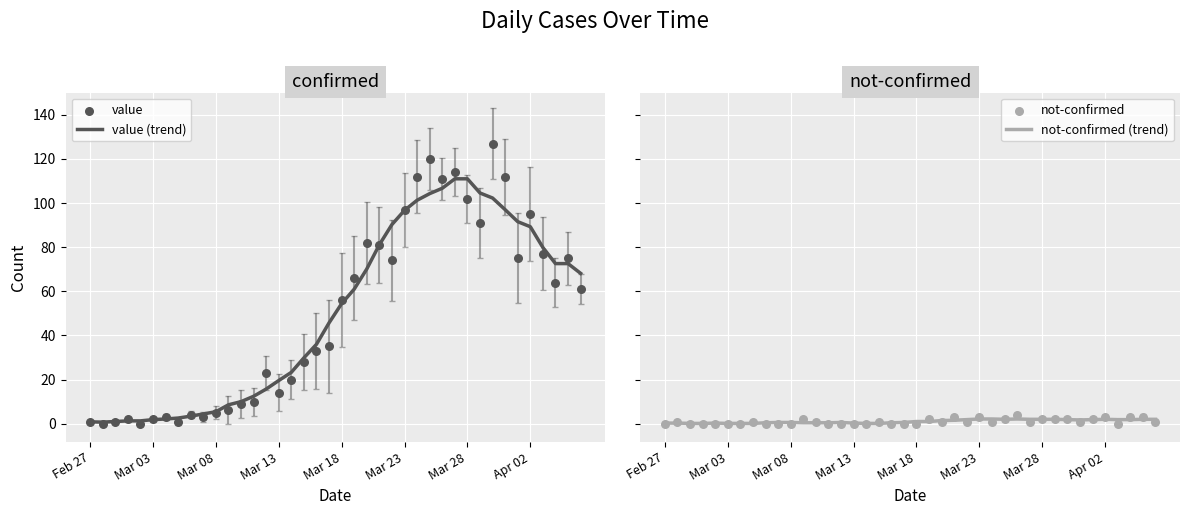

At which category is the sum across all series the highest?

32